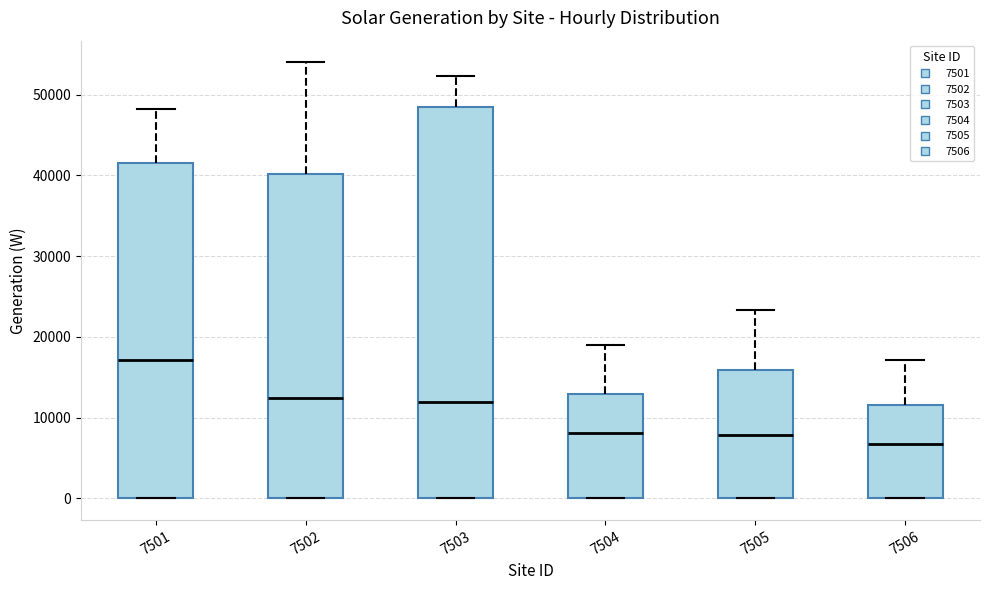

Reading left to right, transcribe this box plot: for each box, give where its median line is, the range the box spans, and where its two whiskers end, as read against the y-axis. The values are not printed on the chart, so give them approximately, as read against the axis.

7501: median 17000, box 0 to 41000, whiskers 0 to 48000
7502: median 12000, box 0 to 40000, whiskers 0 to 54000
7503: median 12000, box 0 to 48000, whiskers 0 to 52000
7504: median 8000, box 0 to 13000, whiskers 0 to 19000
7505: median 8000, box 0 to 16000, whiskers 0 to 23000
7506: median 7000, box 0 to 12000, whiskers 0 to 17000